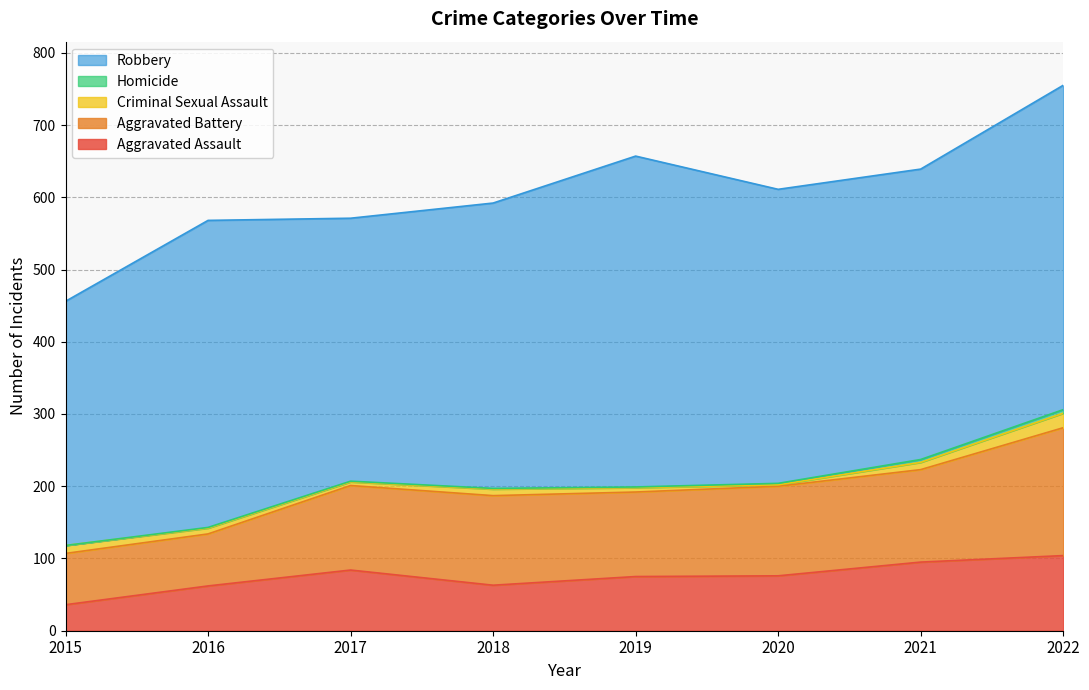

Reading left to right, list all the values displayed in this chart.

Aggravated Assault: 36	62	84	63	75	76	95	104
Aggravated Battery: 71	72	117	124	117	124	128	177
Criminal Sexual Assault: 11	8	5	9	6	2	10	20
Homicide: 0	1	1	1	1	2	4	5
Robbery: 338	425	364	395	458	407	402	449